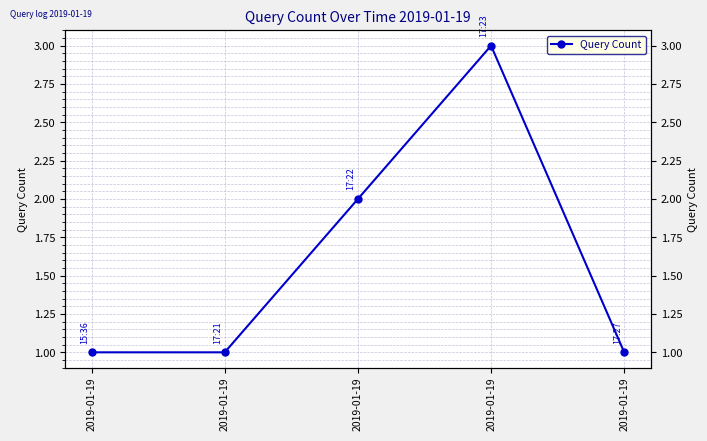

Count the number of categories in the chart.

5